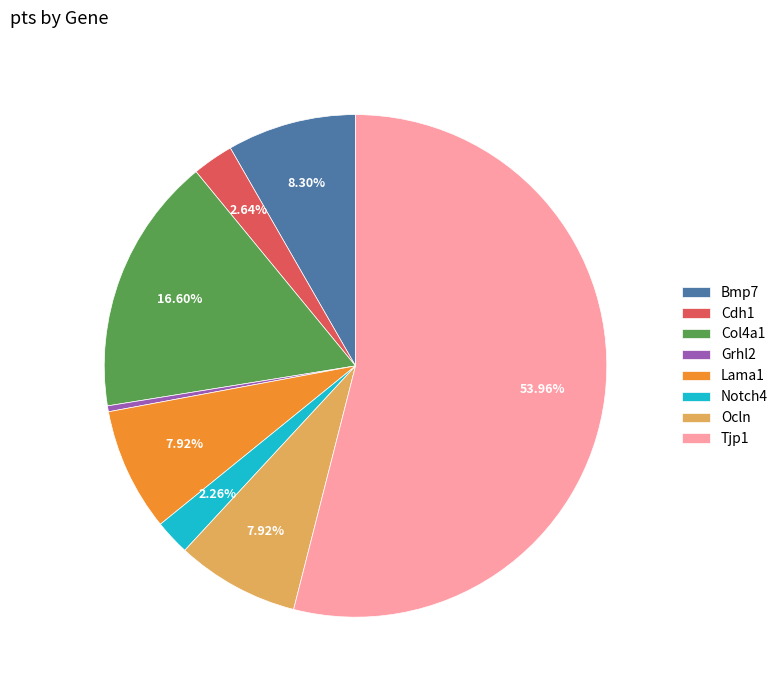

Count the number of slices in the pie.

8